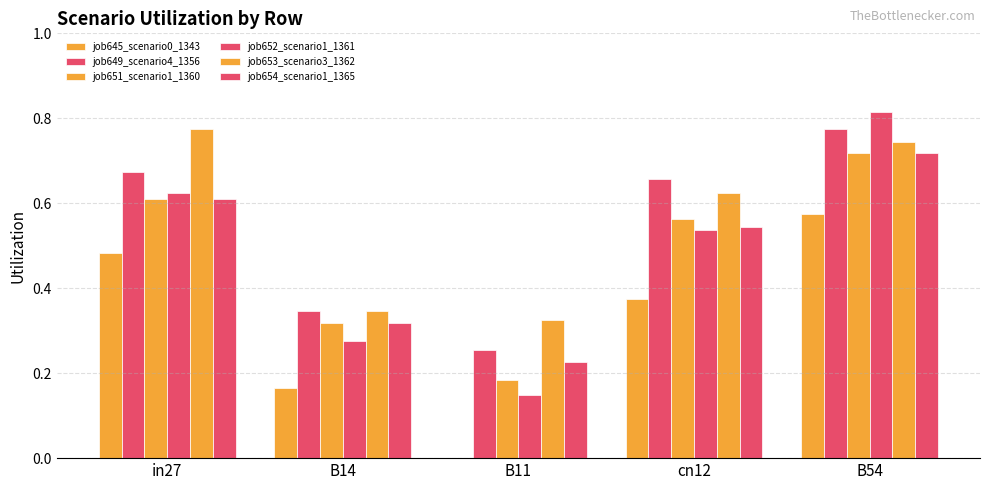

Are the bars horizontal?

No